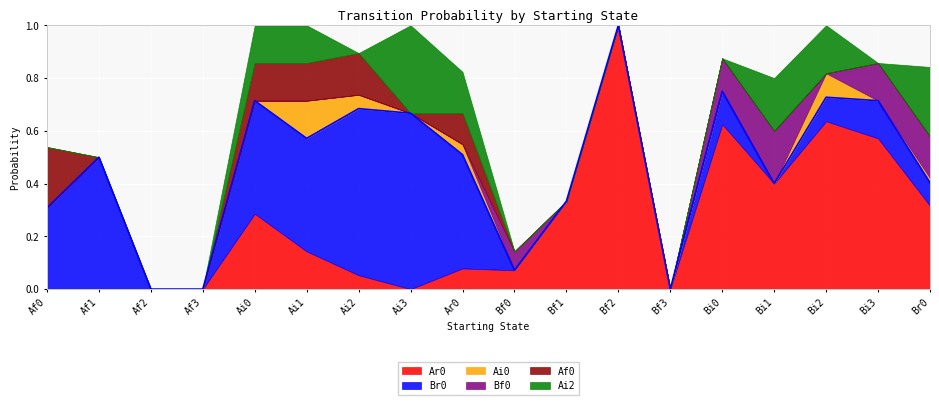

Count the number of categories in the chart.

18